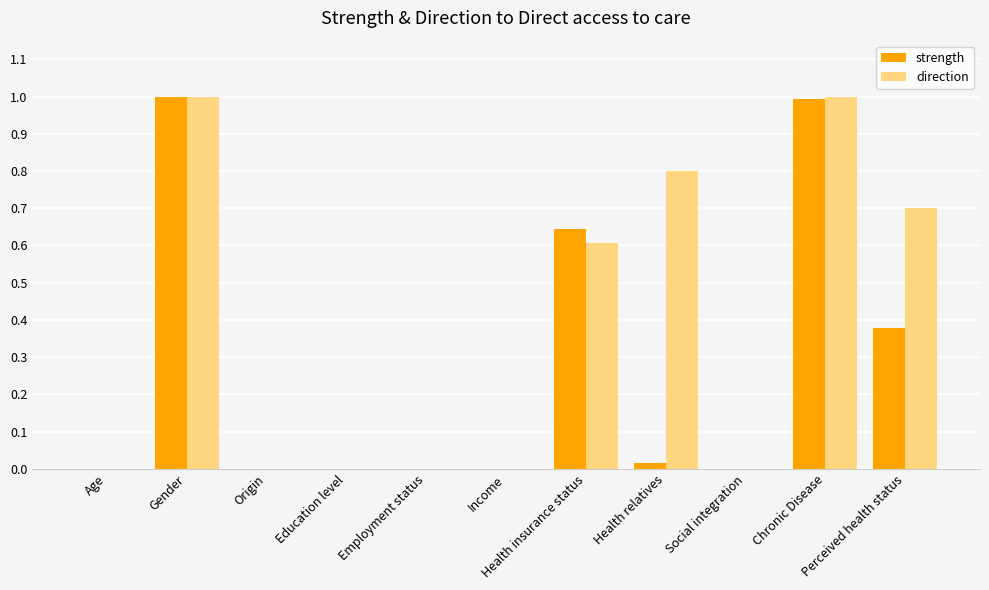

What is the maximum value for direction?

1.0